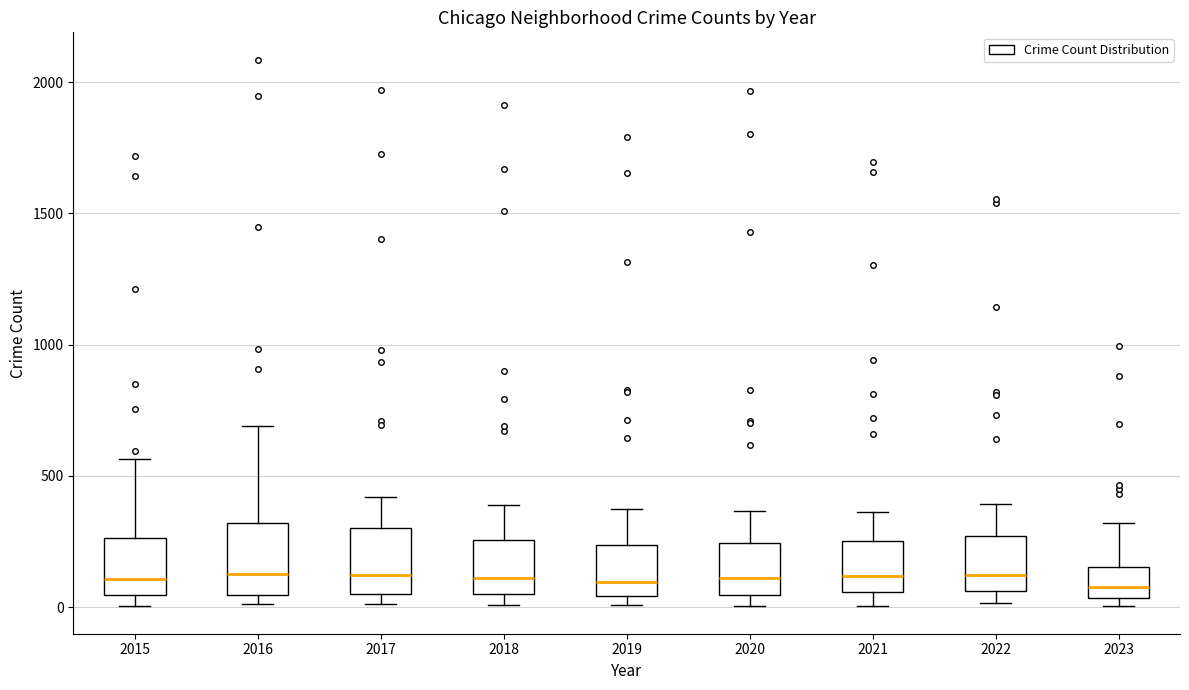

Reading left to right, read every box against the y-axis: the position of its median line, the range the box covers, and the ends of its whiskers. The values are not printed on the chart, so give them approximately, as read against the axis.

2015: median 100, box 50 to 250, whiskers 0 to 550
2016: median 150, box 50 to 300, whiskers 0 to 700
2017: median 100, box 50 to 300, whiskers 0 to 400
2018: median 100, box 50 to 250, whiskers 0 to 400
2019: median 100, box 50 to 250, whiskers 0 to 400
2020: median 100, box 50 to 250, whiskers 0 to 350
2021: median 100, box 50 to 250, whiskers 0 to 350
2022: median 100, box 50 to 250, whiskers 0 to 400
2023: median 100, box 50 to 150, whiskers 0 to 300